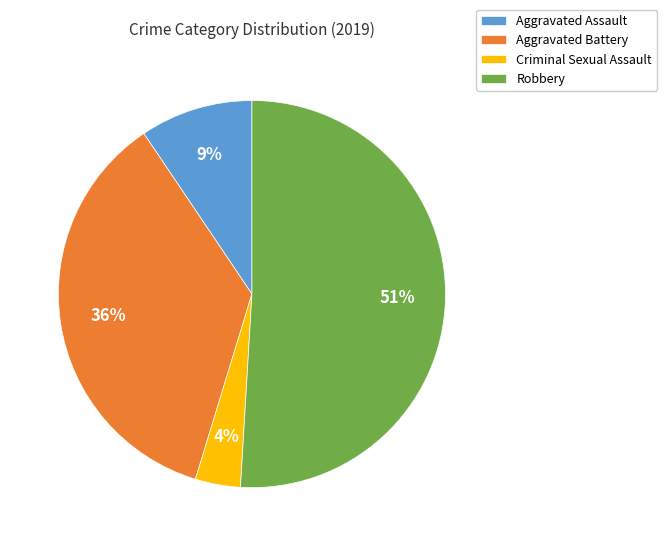

Is it true that Aggravated Battery is 36% of the pie?

True